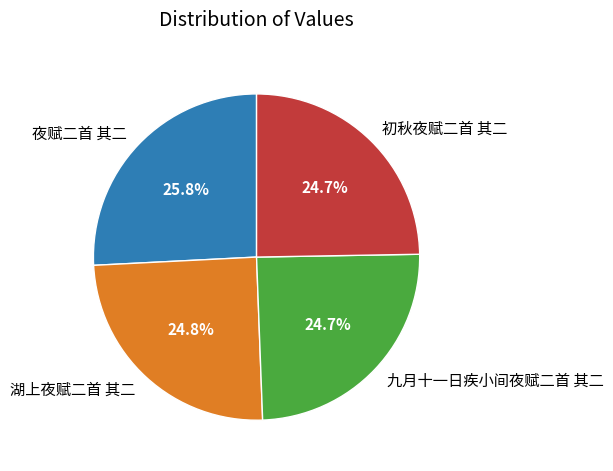

Which has a higher value, 初秋夜赋二首 其二 or 夜赋二首 其二?

夜赋二首 其二